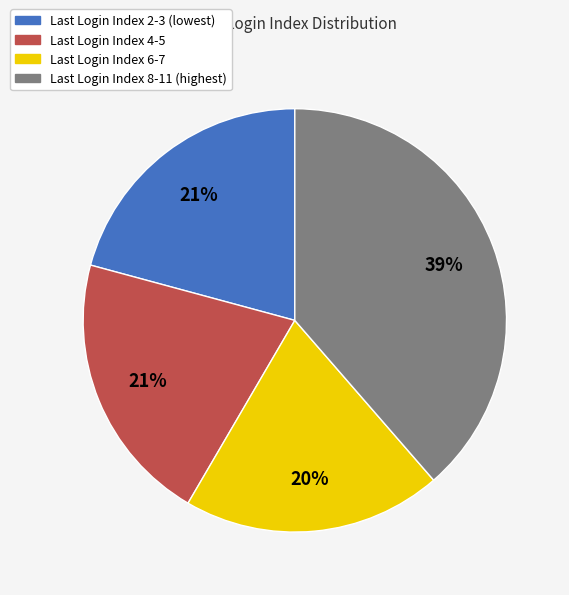

Count the number of slices in the pie.

4